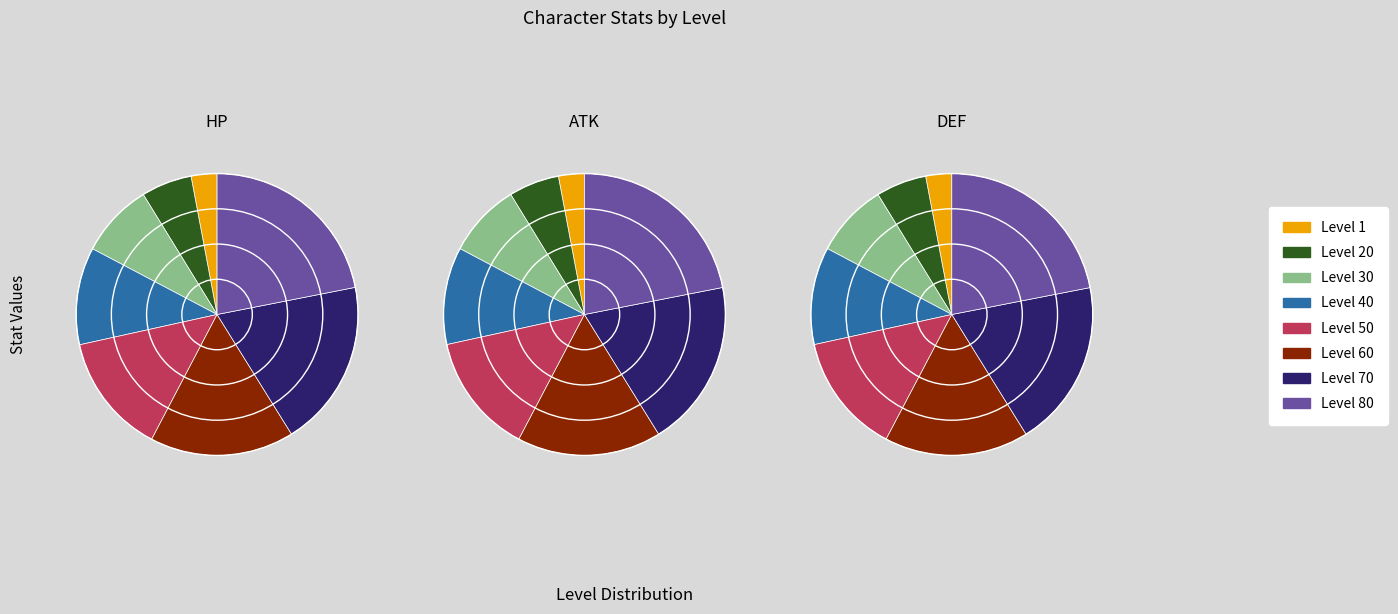

Is it true that 60 is 17% of the pie?

True